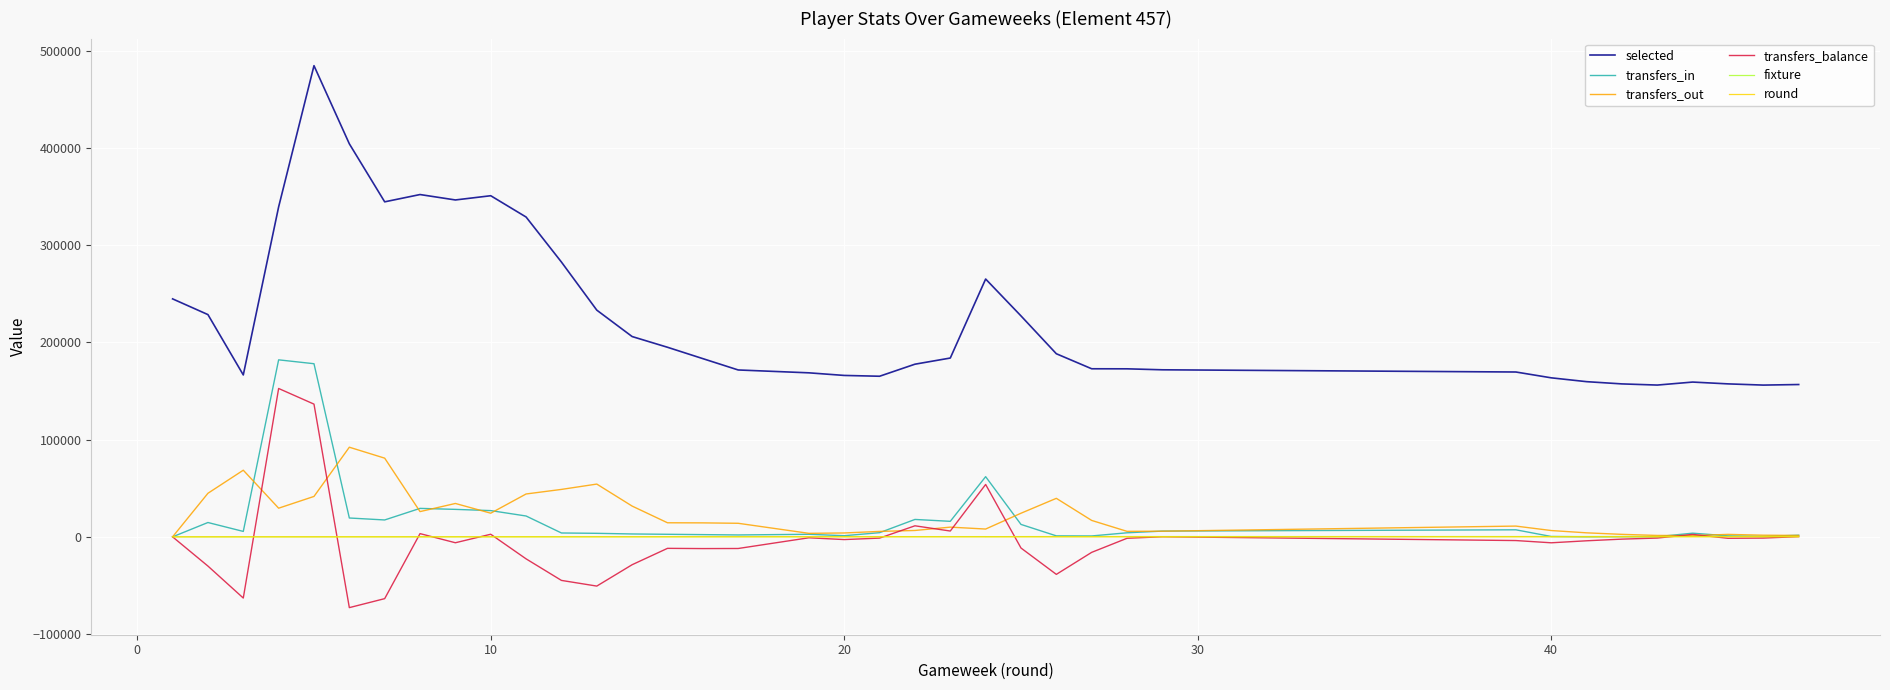

How many data points in transfers_in are above 4152?

18